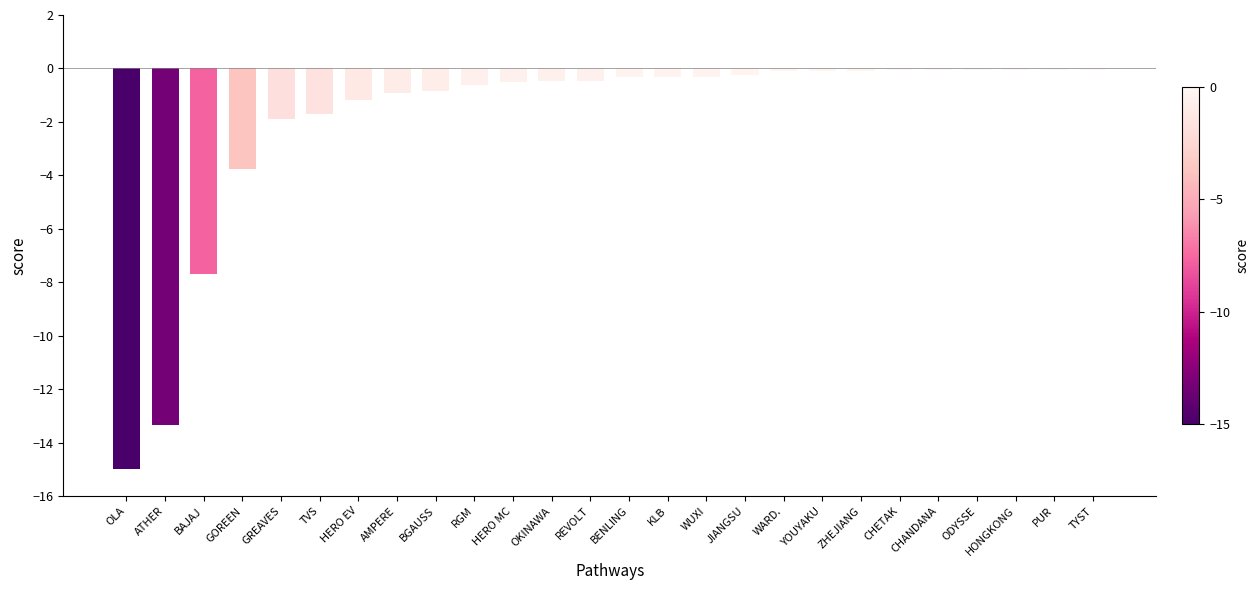

Which has a higher value, ATHER or REVOLT?

REVOLT